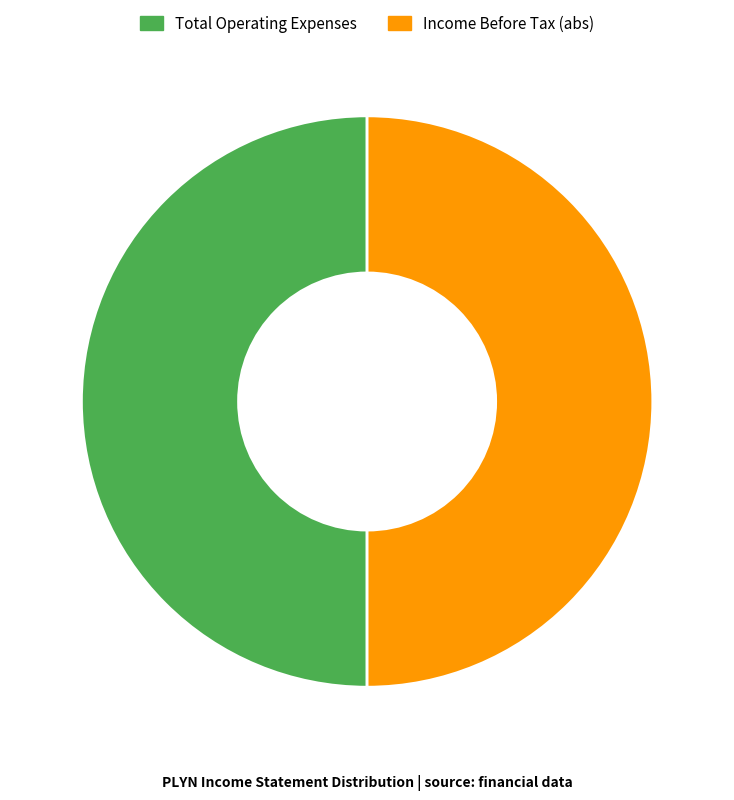

Is it true that Total Operating Expenses is 50% of the pie?

True